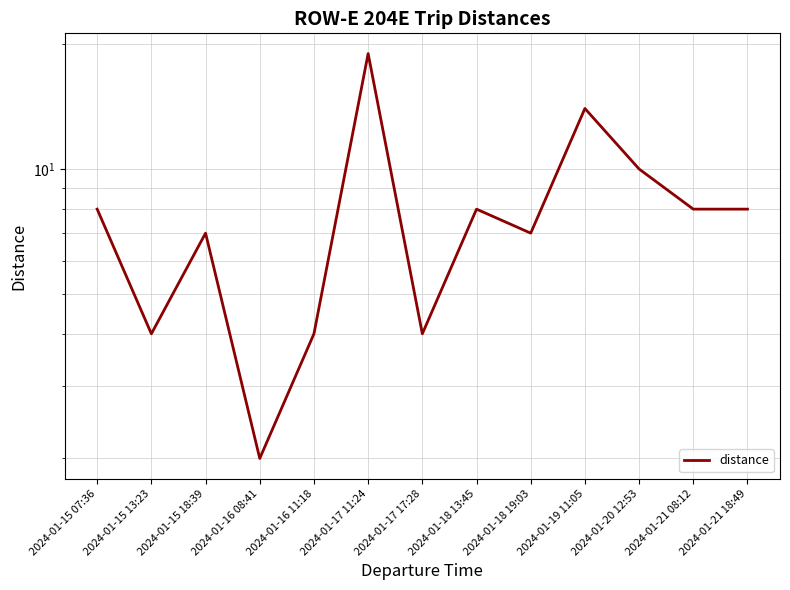

What is the label of the 10th point from the left?

2024-01-19 11:05